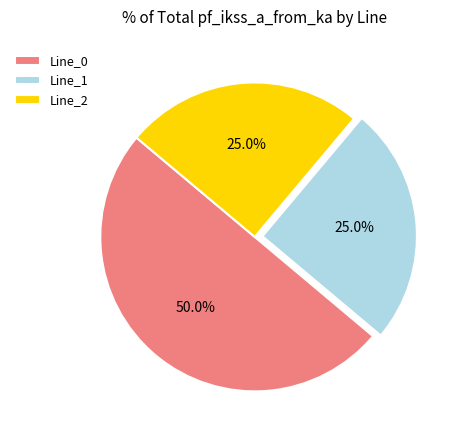

True or false: Line_1 accounts for 19% of the total.

False